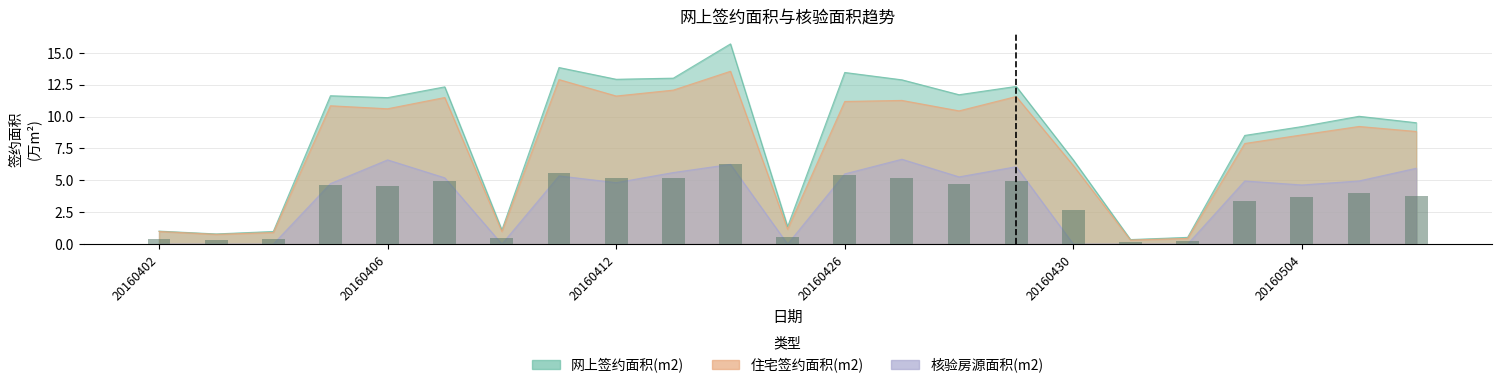

Rank the series at 20160402 from highest to lowest value.

网上签约面积(m2), 住宅签约面积(m2), 核验房源面积(m2)